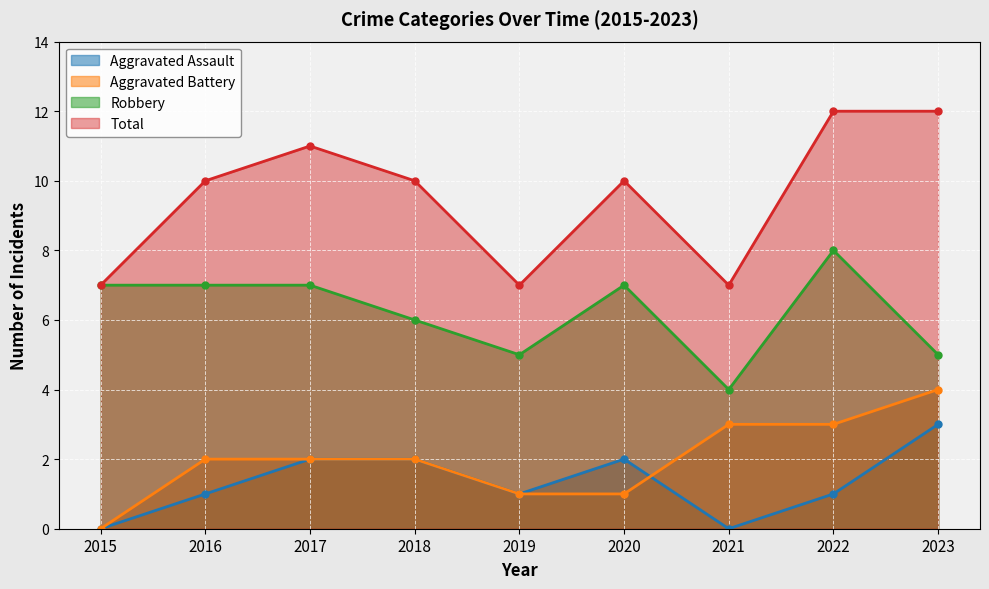

How many Robbery values are between 5 and 7?

7